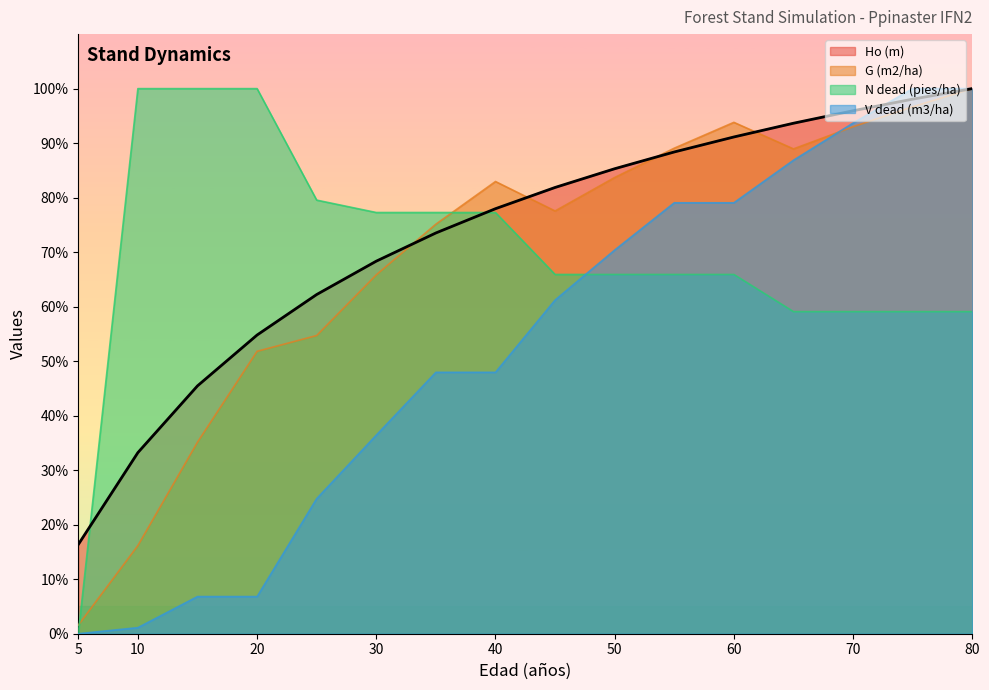

Between 25 and 45, which series saw the biggest shift?

V dead (m3/ha)